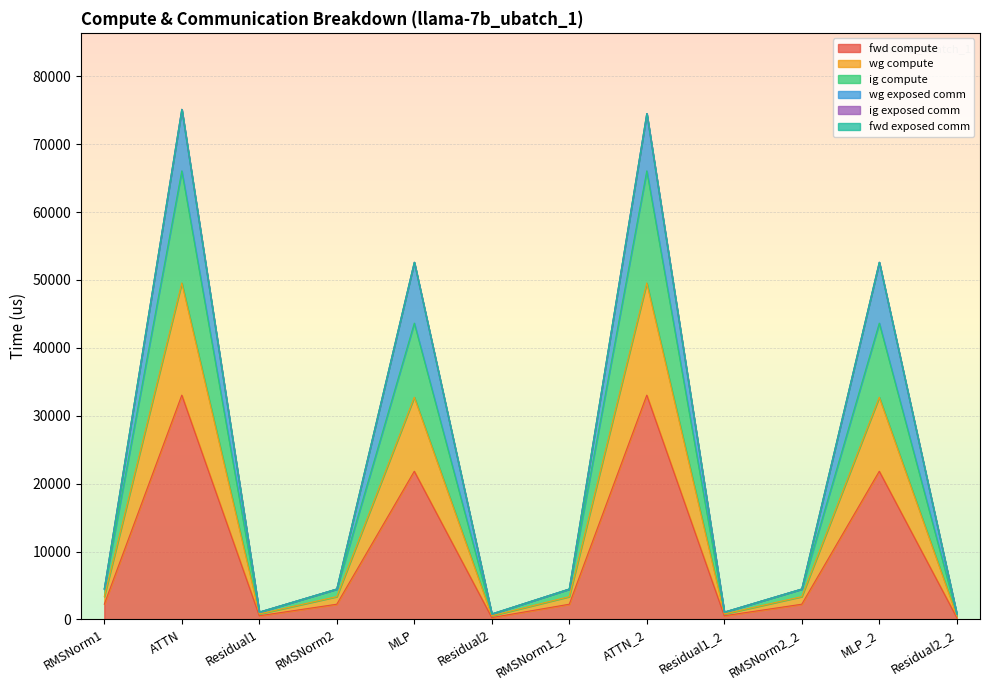

How many lines are shown in the chart?

6